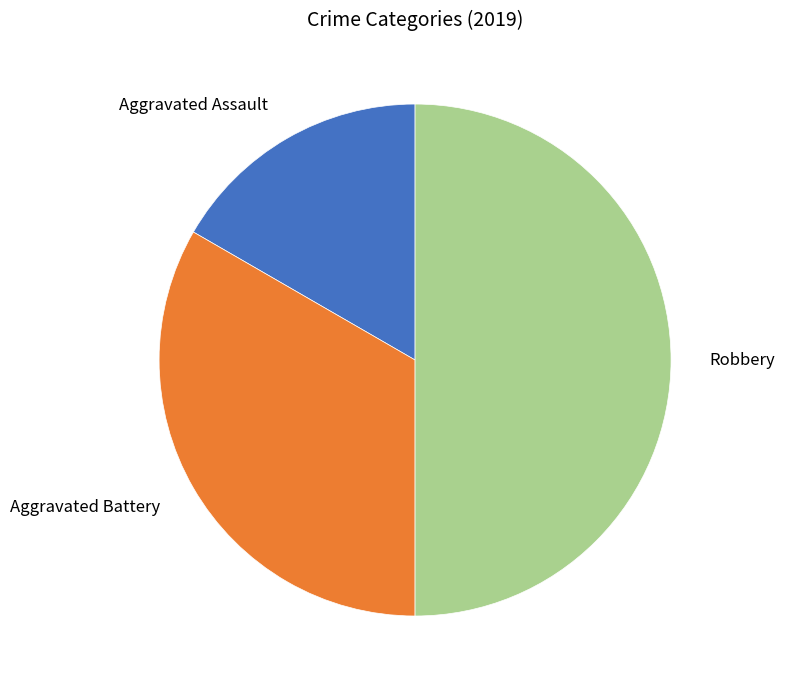

True or false: Robbery accounts for 50% of the total.

True